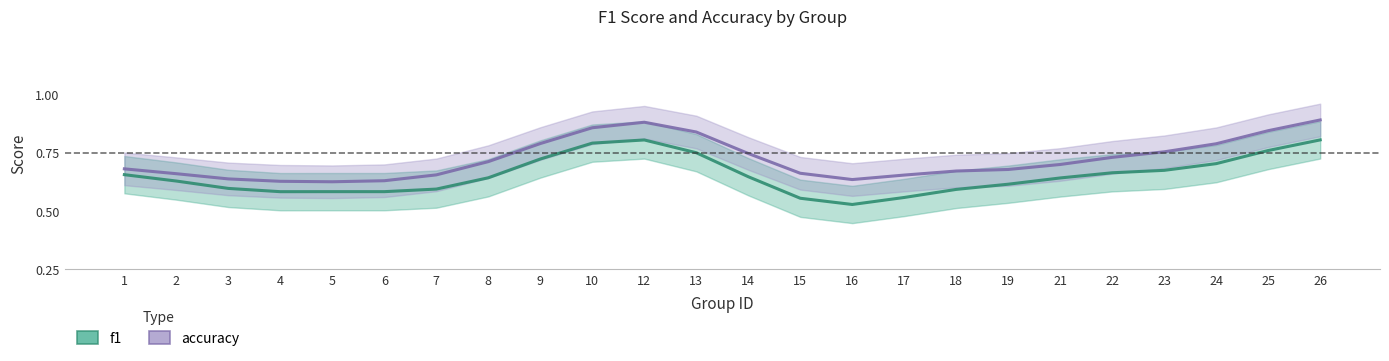

True or false: accuracy and f1 intersect in this chart.

False